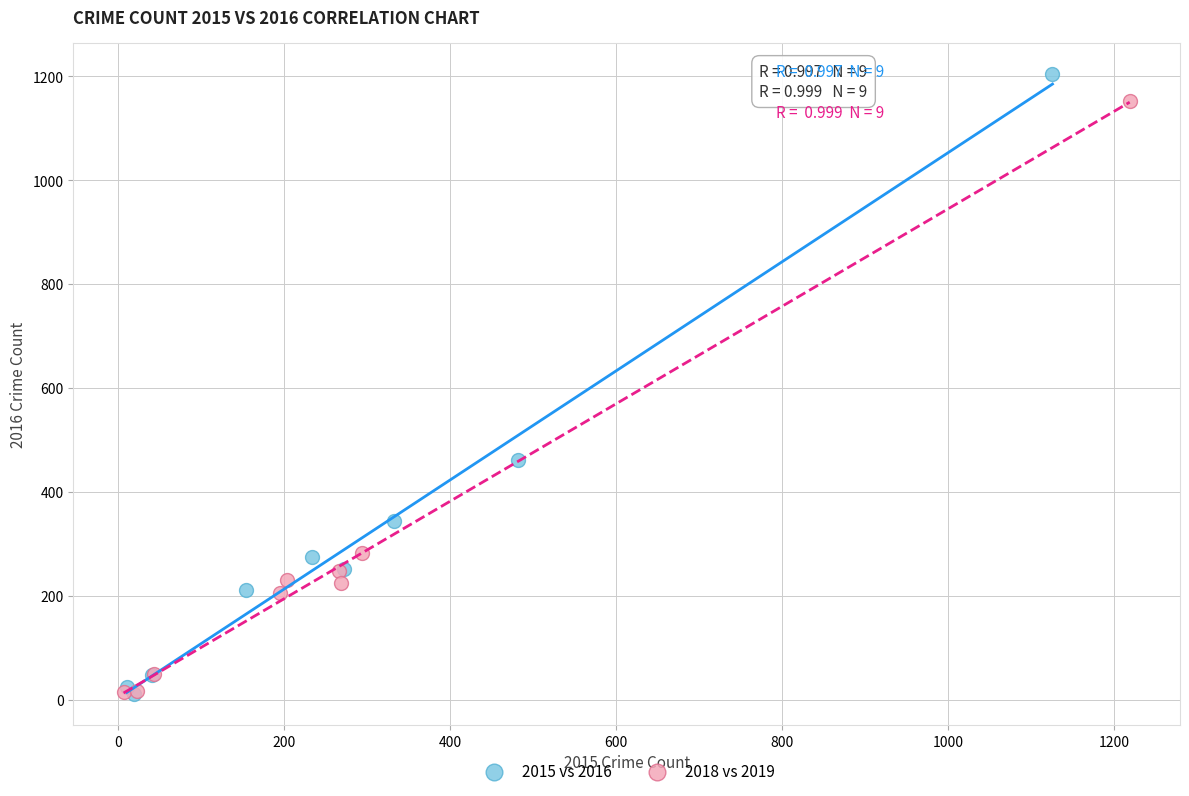

Which series has the widest spread of Y values?

2015 vs 2016